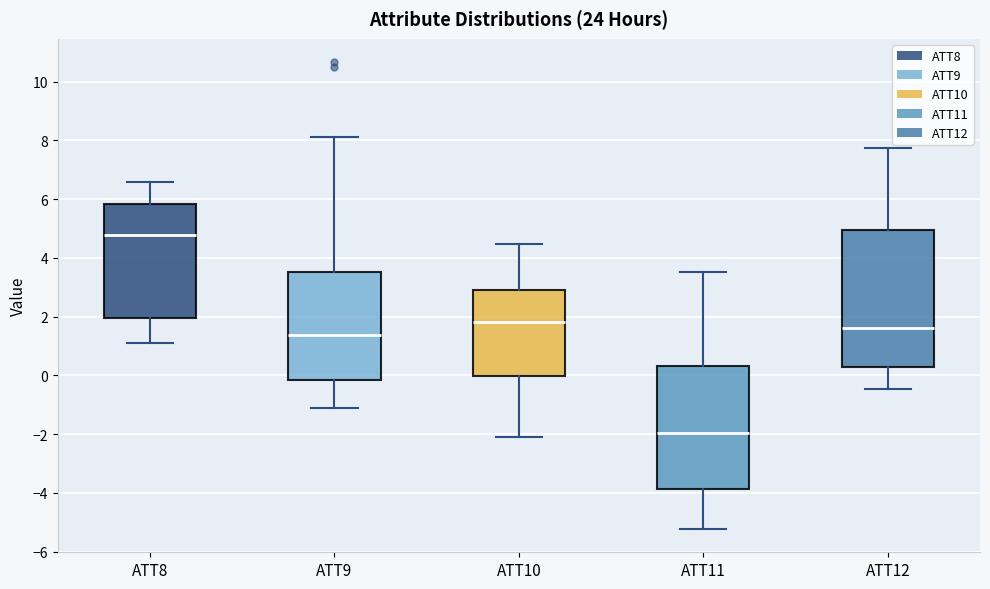

Reading left to right, read every box against the y-axis: the position of its median line, the range the box covers, and the ends of its whiskers. The values are not printed on the chart, so give them approximately, as read against the axis.

ATT8: median 4.8, box 2.0 to 5.8, whiskers 1.0 to 6.6
ATT9: median 1.4, box -0.2 to 3.6, whiskers -1.0 to 8.2
ATT10: median 1.8, box 0.0 to 3.0, whiskers -2.0 to 4.4
ATT11: median -2.0, box -3.8 to 0.4, whiskers -5.2 to 3.6
ATT12: median 1.6, box 0.2 to 5.0, whiskers -0.4 to 7.8